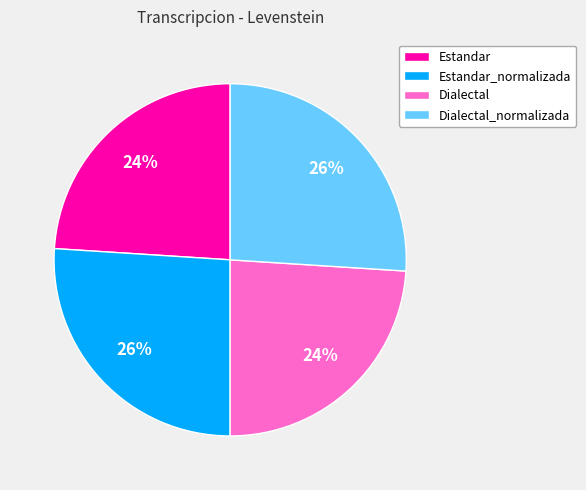

Is there any slice that represents more than half of the pie?

No